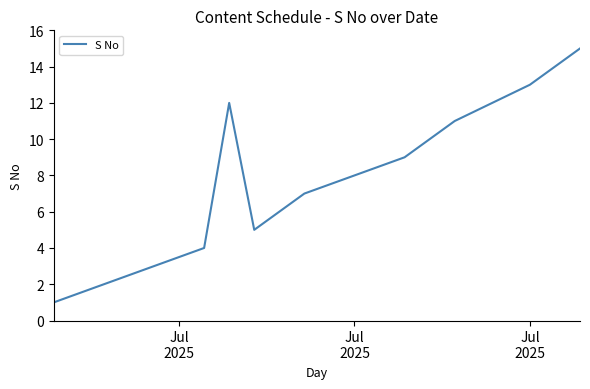

What is the difference between the maximum and minimum values?

14